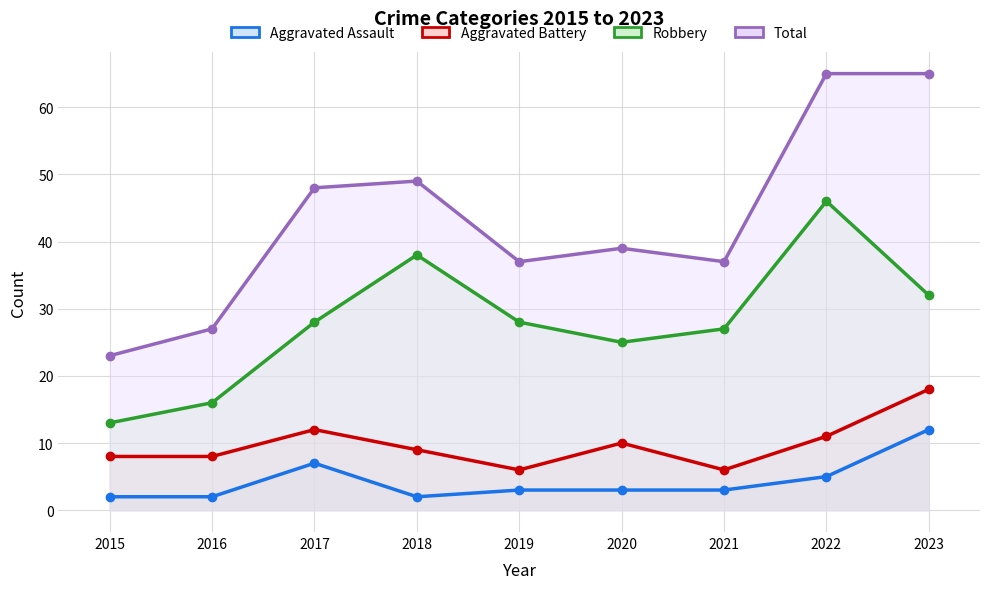

True or false: Robbery and Aggravated Assault cross at least once.

False